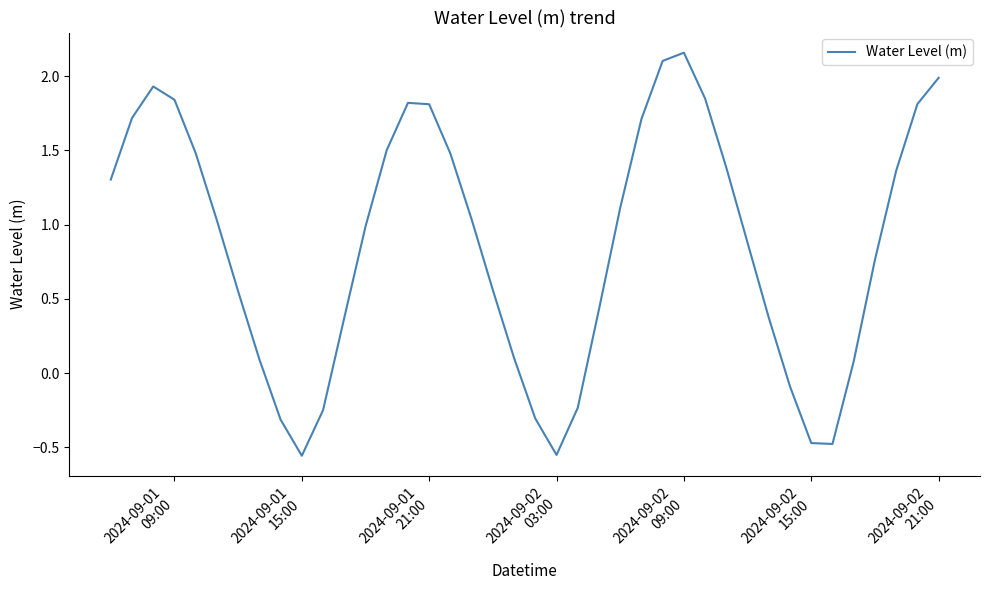

What is the difference between the maximum and minimum values?

2.7